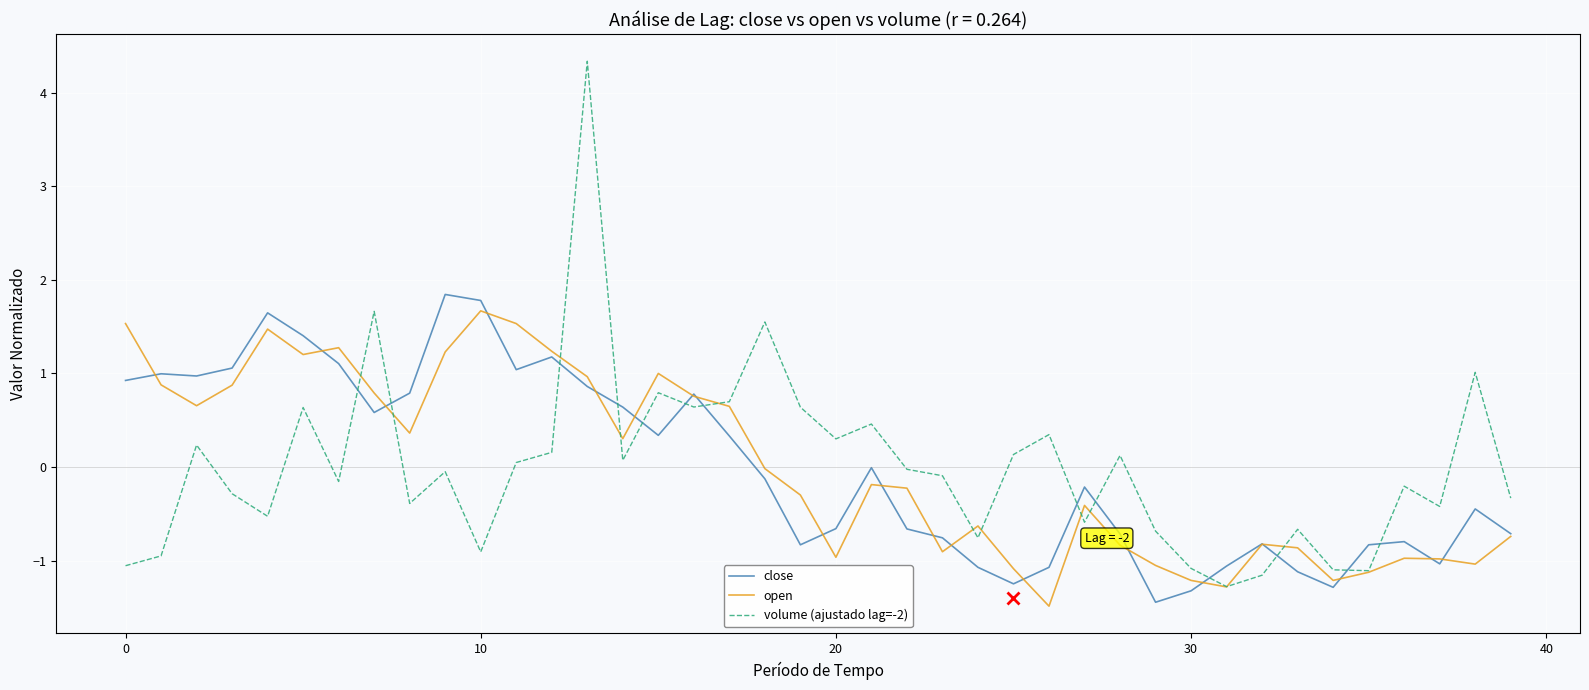

Rank the series by their maximum value, from highest to lowest.

volume (ajustado lag=-2), close, open